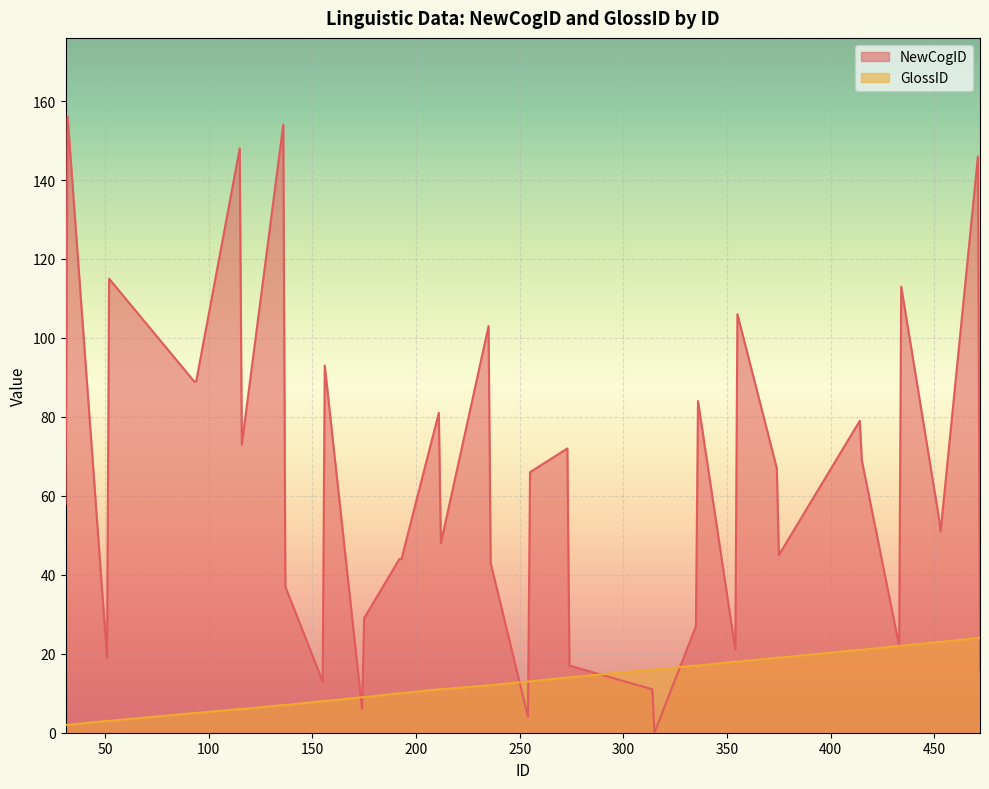

Rank the series by their average value, from highest to lowest.

NewCogID, GlossID